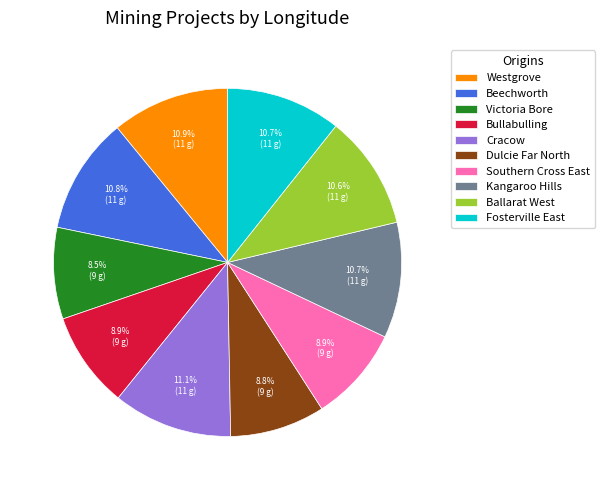

Is Cracow the majority of the pie?

No